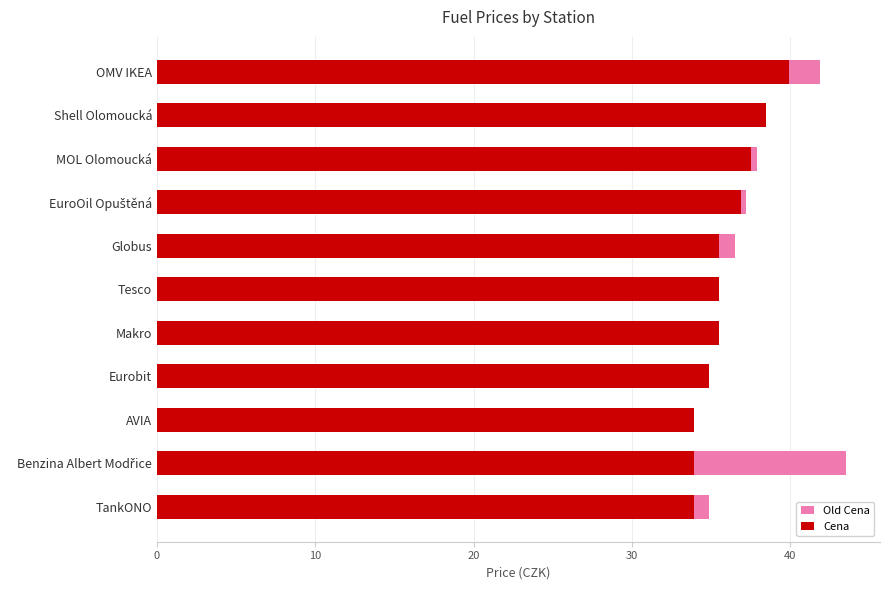

How many bars are there in total?

22